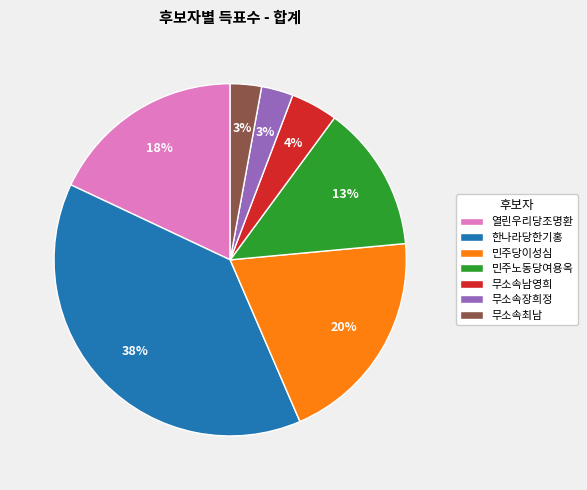

Which category has the biggest portion of the pie?

한나라당한기홍